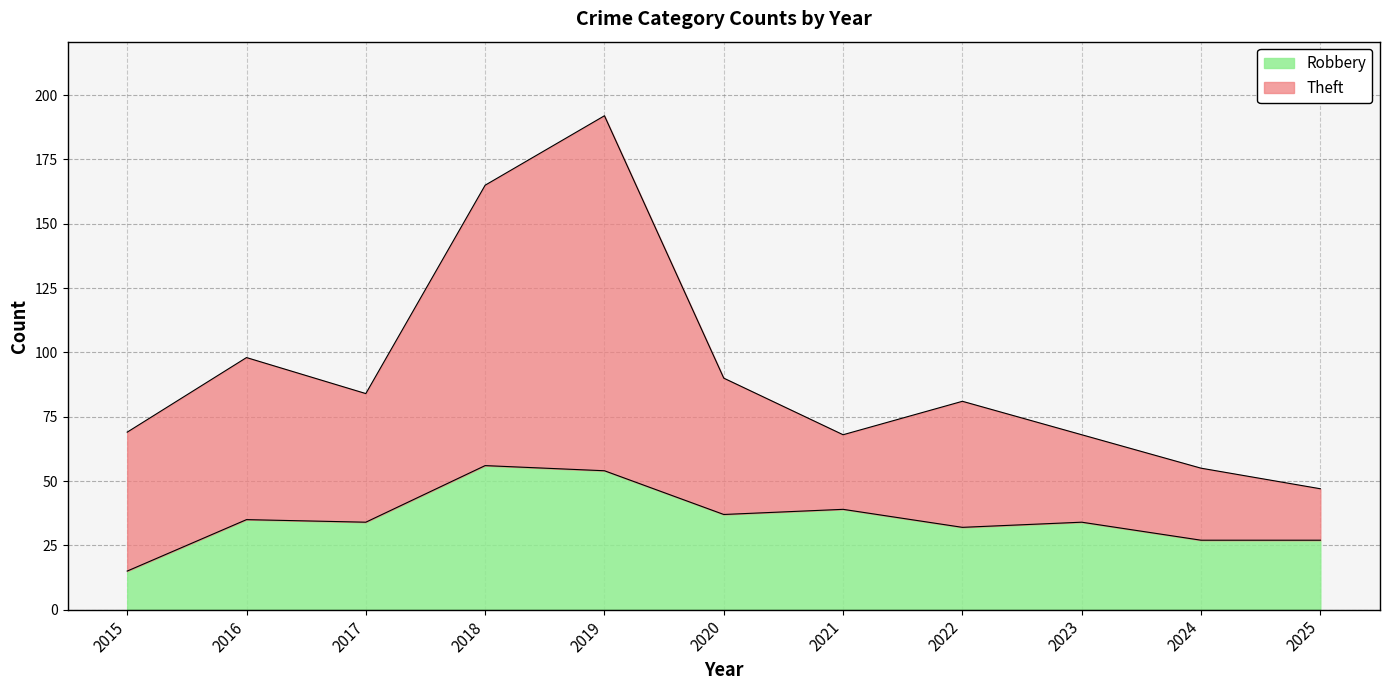

What is the total value across all series at 2018?

165